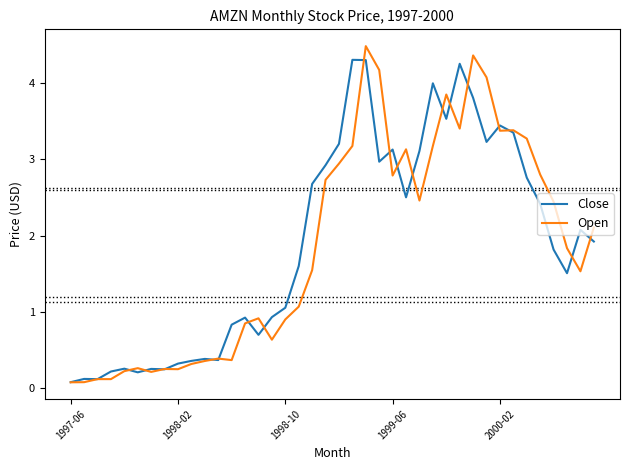

What is the maximum value for Close?

4.3